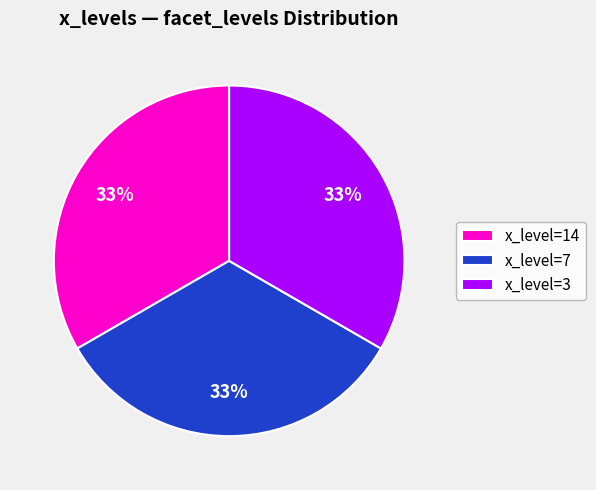

Is there any slice that represents more than half of the pie?

No